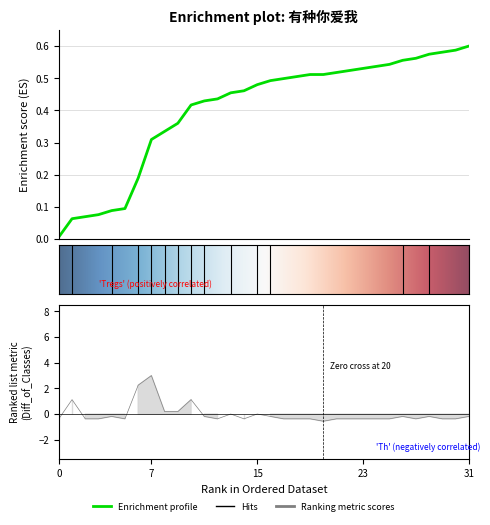

What is the value of the 3rd point from the left?

-0.4